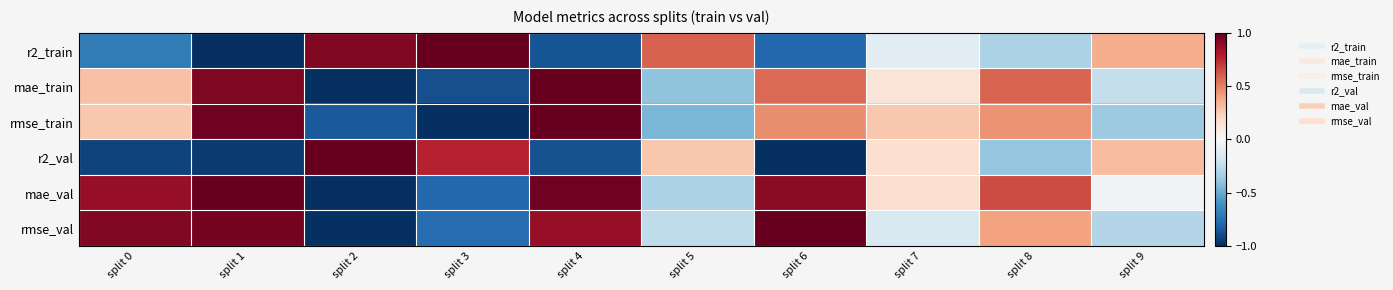

At how many categories does at least one series exceed 0?

10